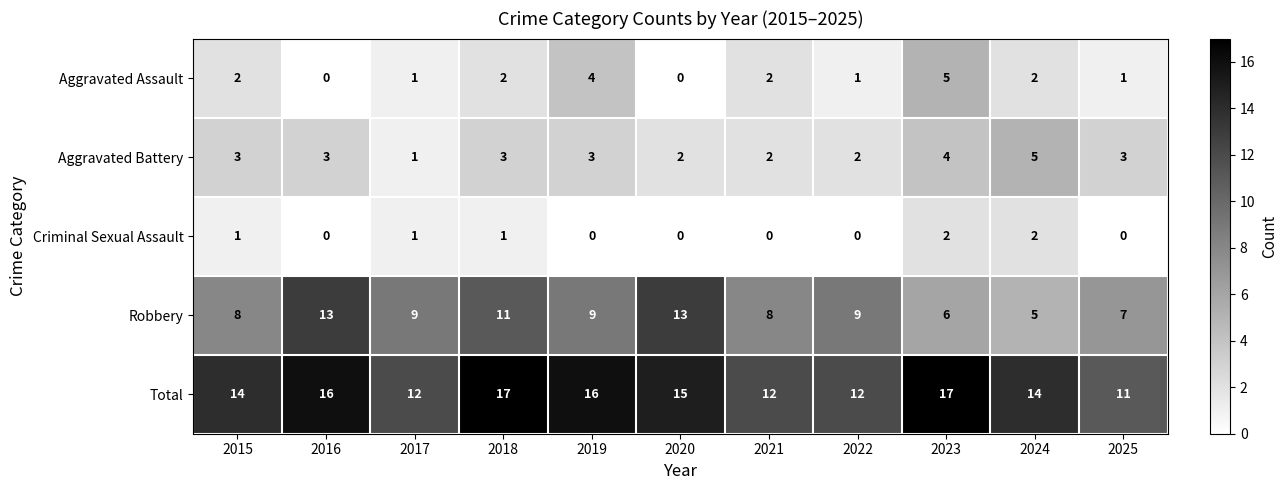

What is the spread (max minus min) of values at 2024?

12